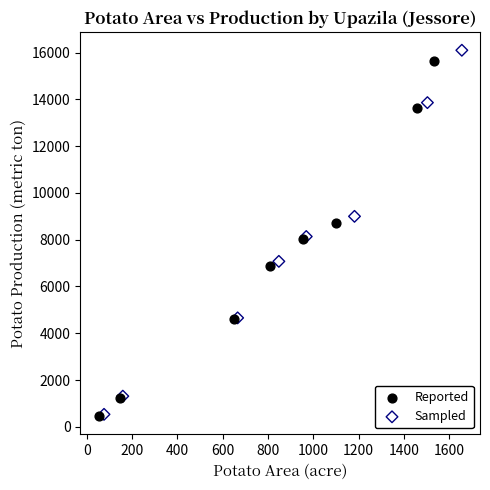

Which series has the widest spread of Y values?

Sampled